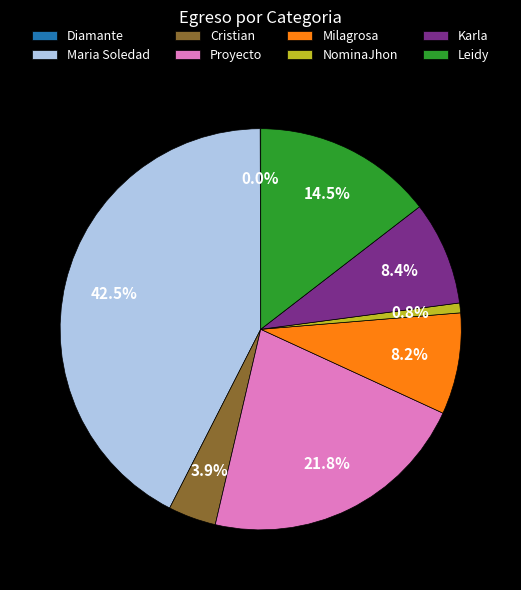

Approximately how many times larger is the value at Karla compared to Cristian?

2.2